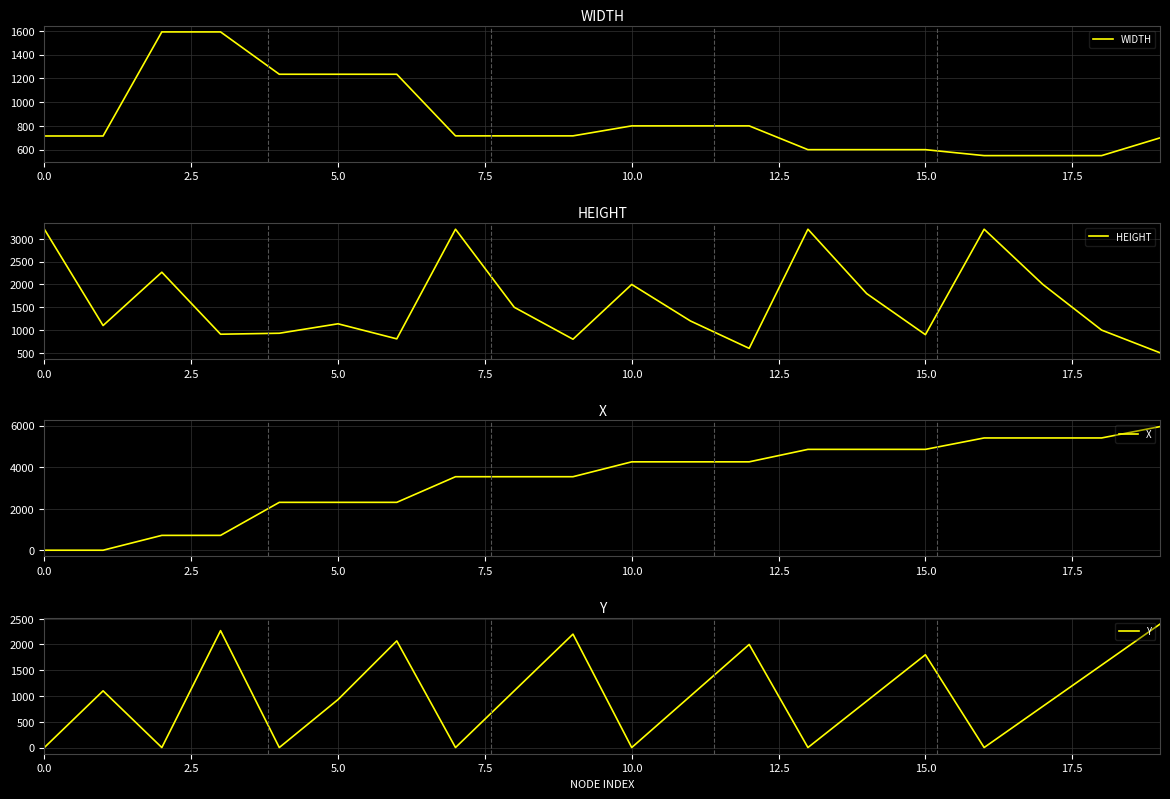

What is the label of the 16th point from the left?

15